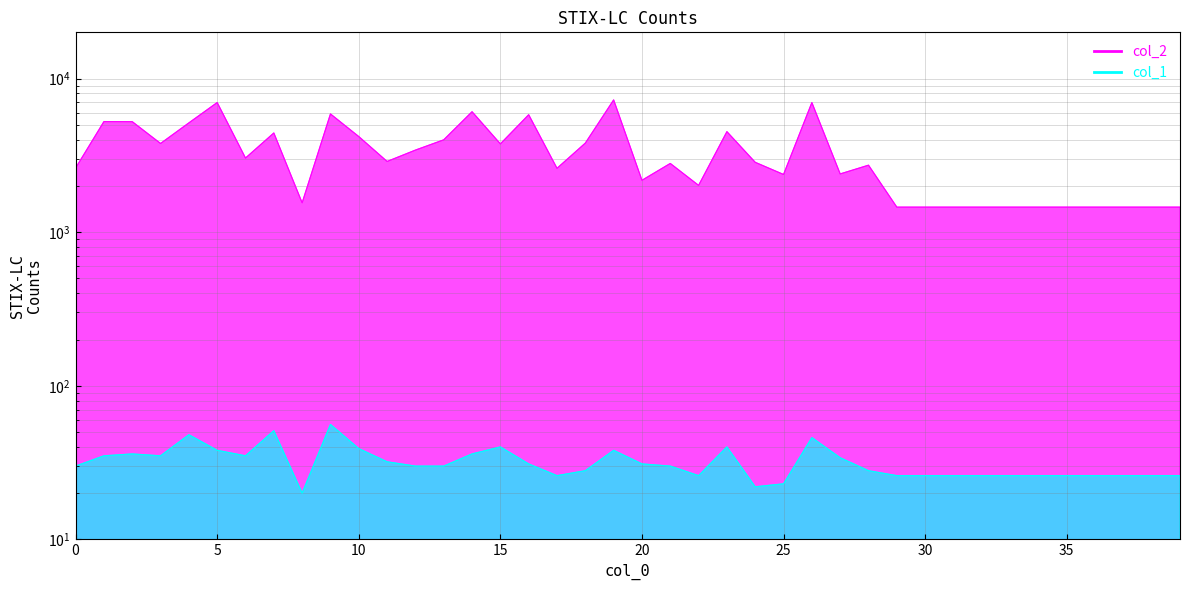

Count the number of data series in this chart.

2